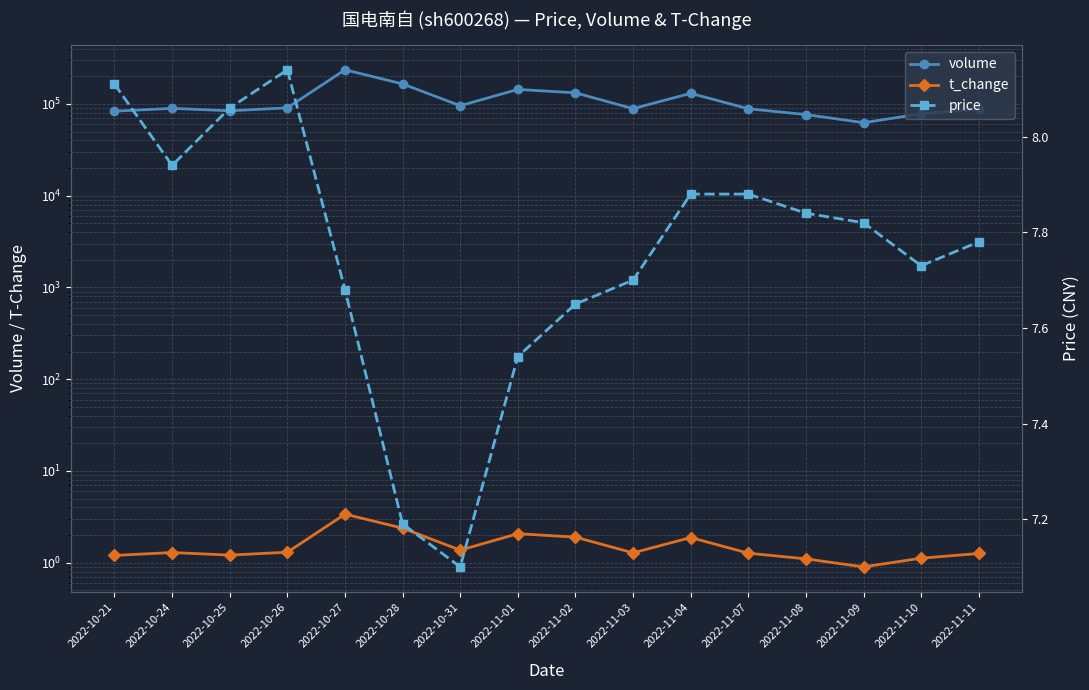

Where is volume nearest to the value 148860?

2022-11-01